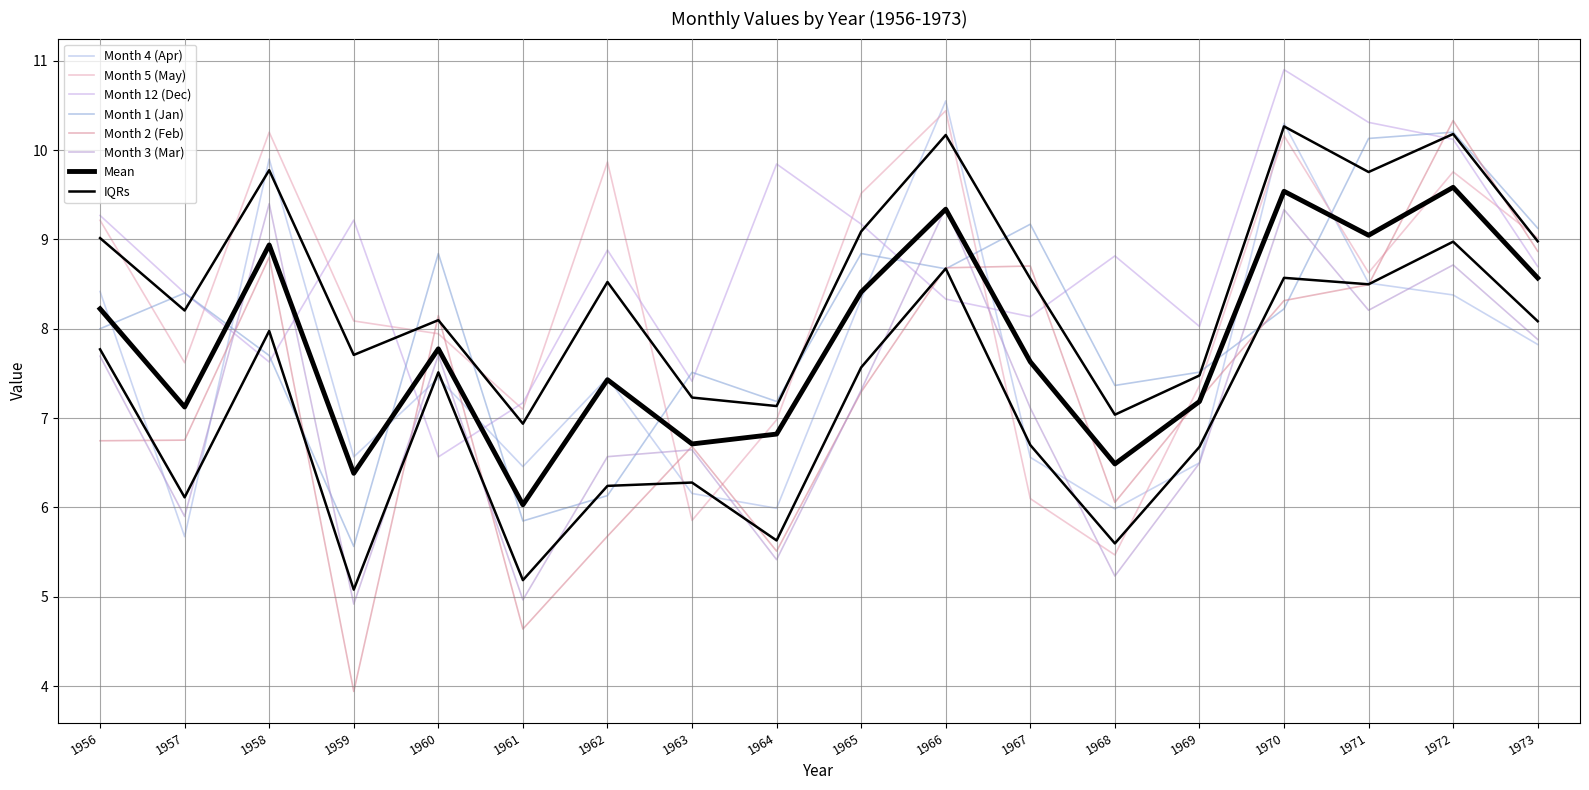

At which label does Month 2 (Feb) reach its peak?

1972